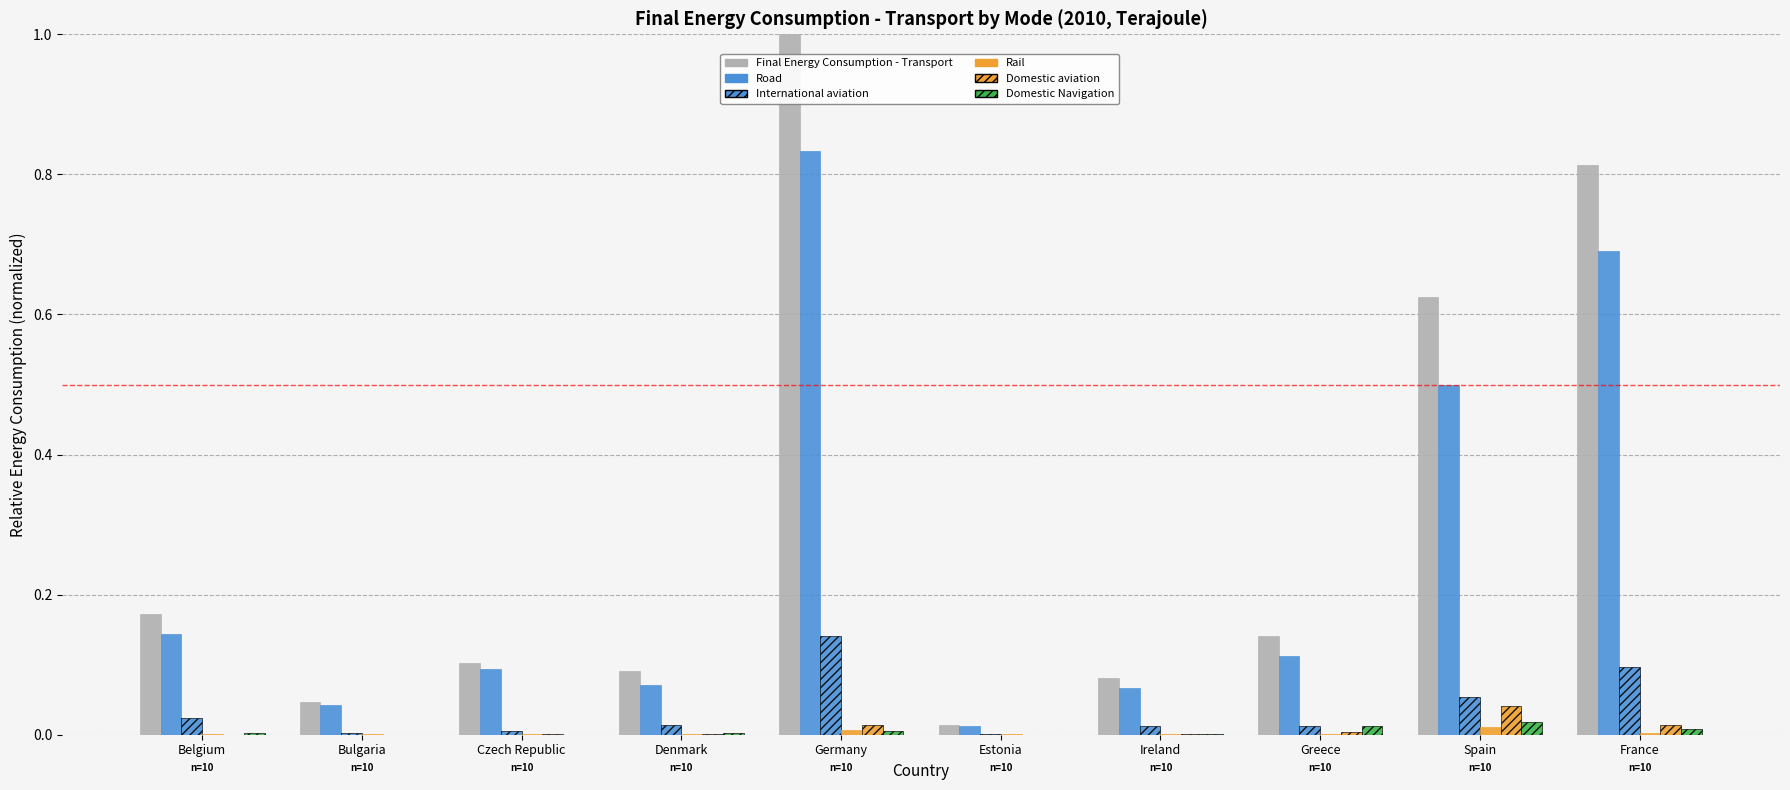

Which series changed the most between Belgium and Spain?

Final Energy Consumption - Transport